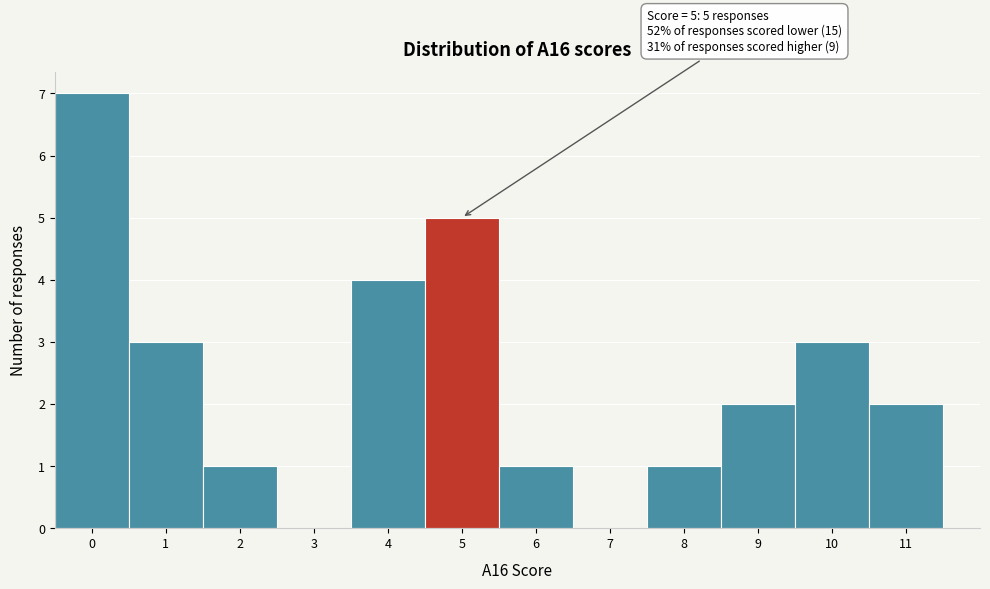

Which range on the x-axis has the tallest bar?

-0.5 to 0.5